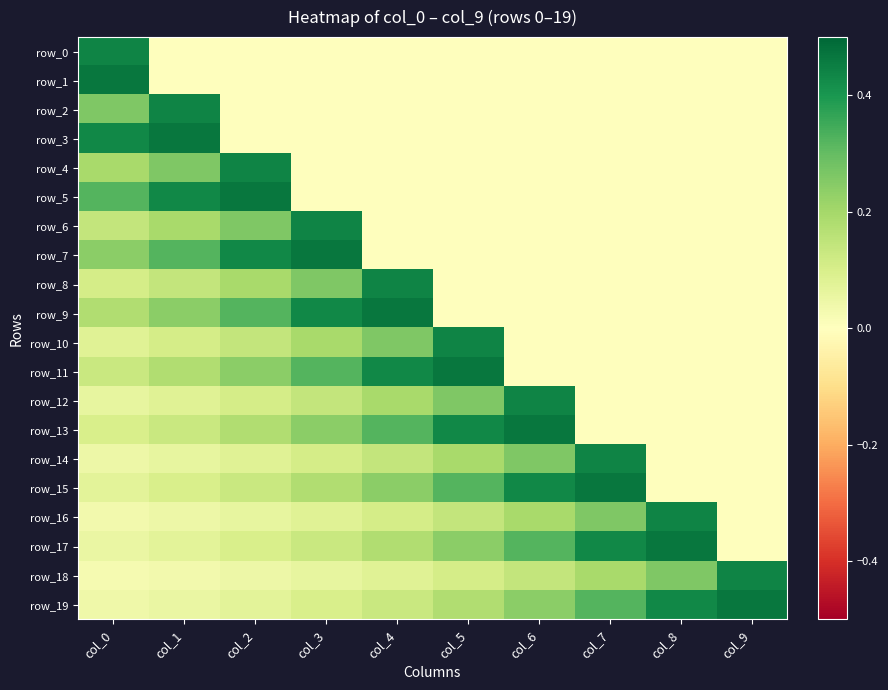

Rank the categories by row_10 value from lowest to highest.

col_6, col_7, col_8, col_9, col_0, col_1, col_2, col_3, col_4, col_5